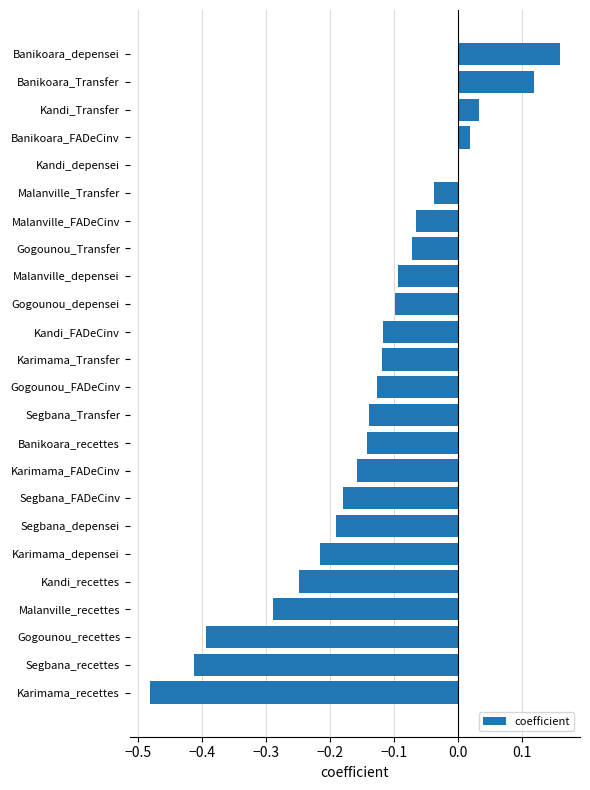

Which category has the highest value across all series?

Banikoara_depensei